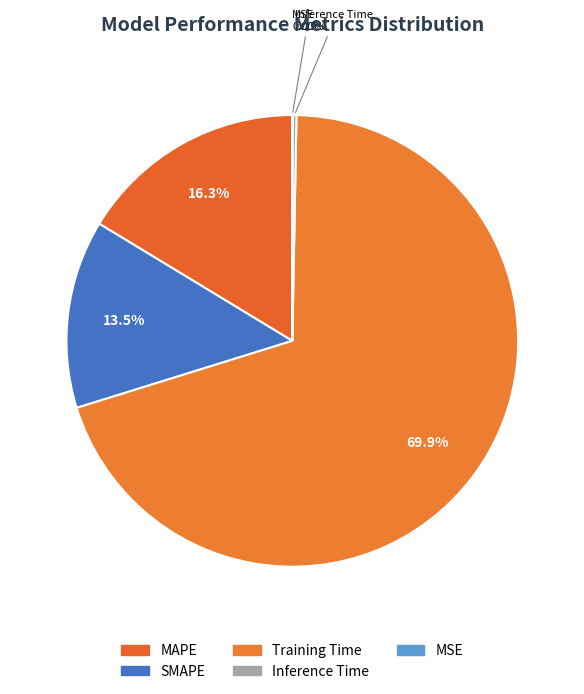

The Inference Time slice represents 1% of the pie. True or false?

False